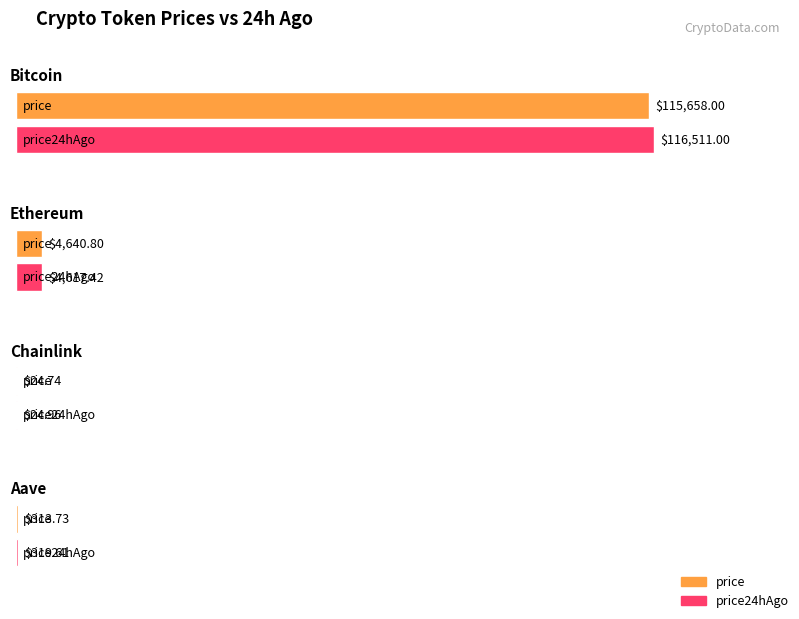

How many bars are there in total?

8